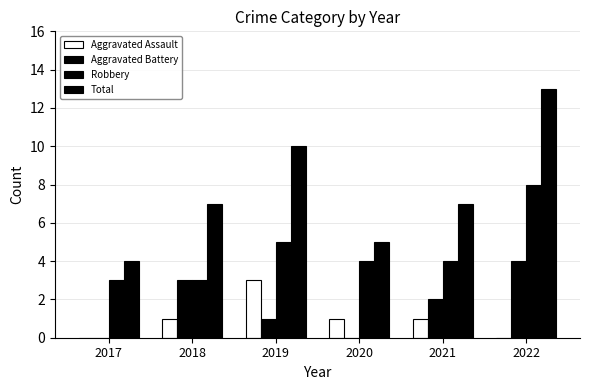

Is the value of Total at 2017 greater than the value of Aggravated Battery at 2021?

Yes